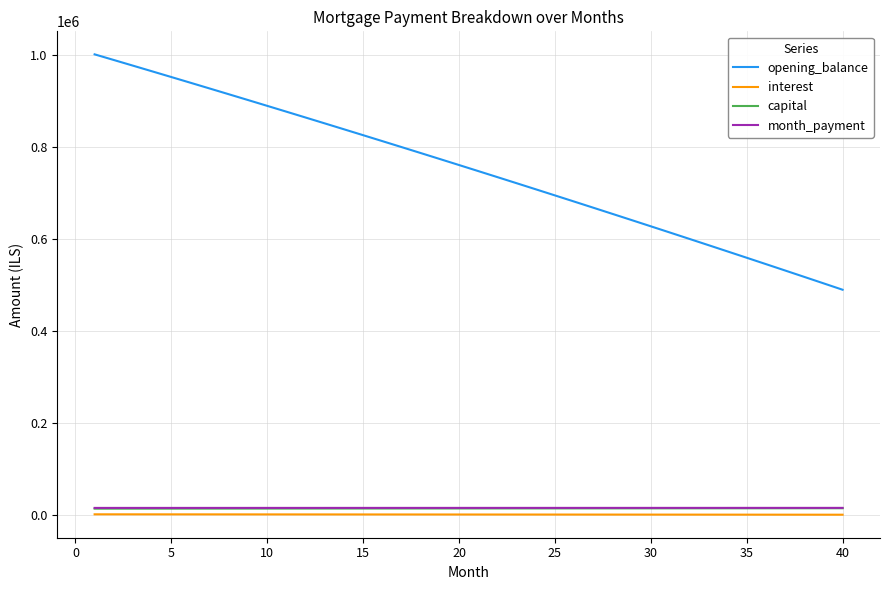

What is the minimum value for opening_balance?

489903.2